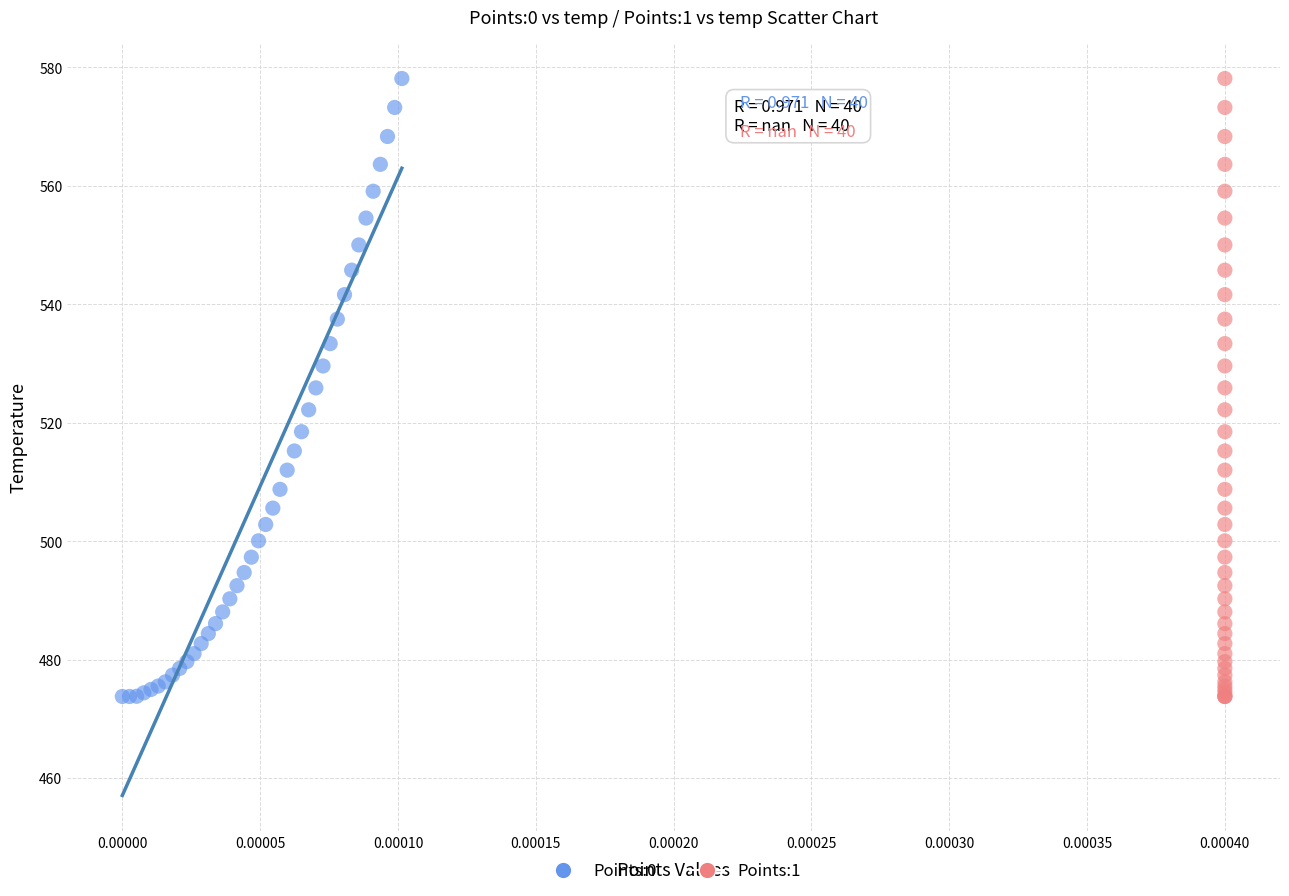

What are all the series names shown in the legend?

Points:0, Points:1